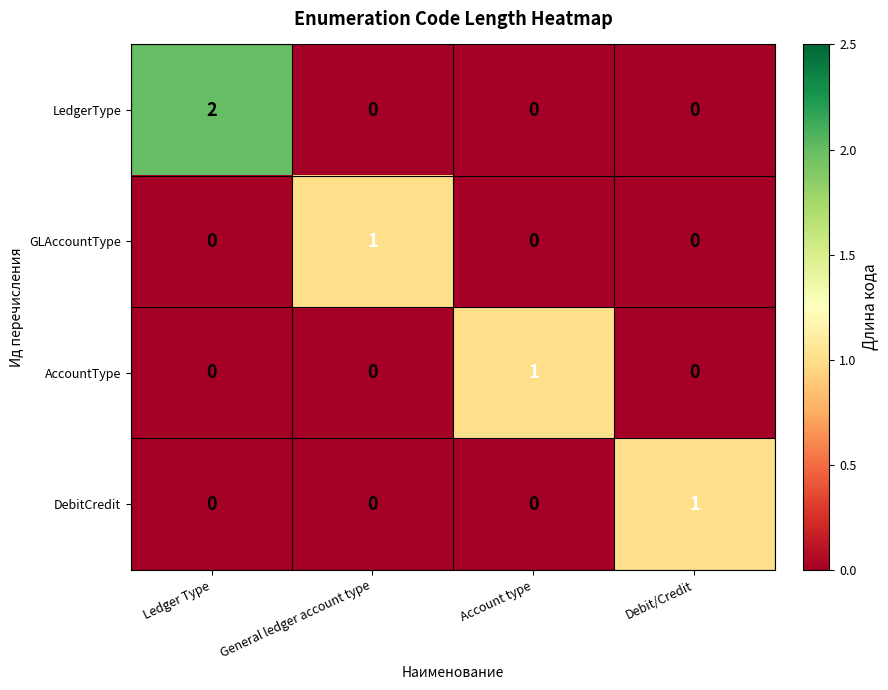

Which series has the largest range (max minus min)?

LedgerType